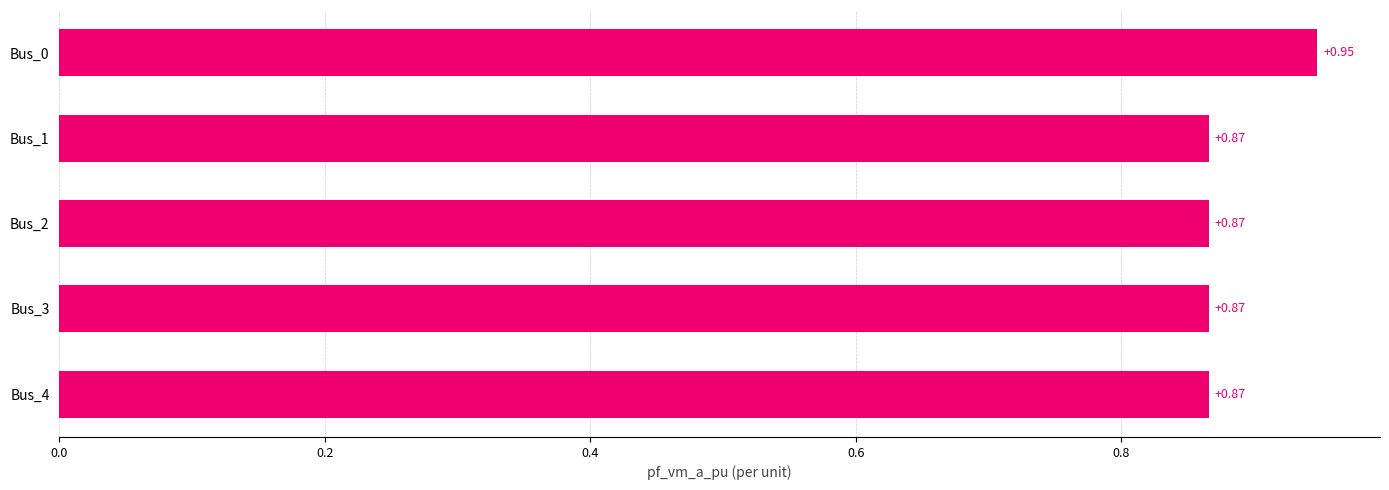

What is the sum of the values at Bus_2 and Bus_3?

1.7